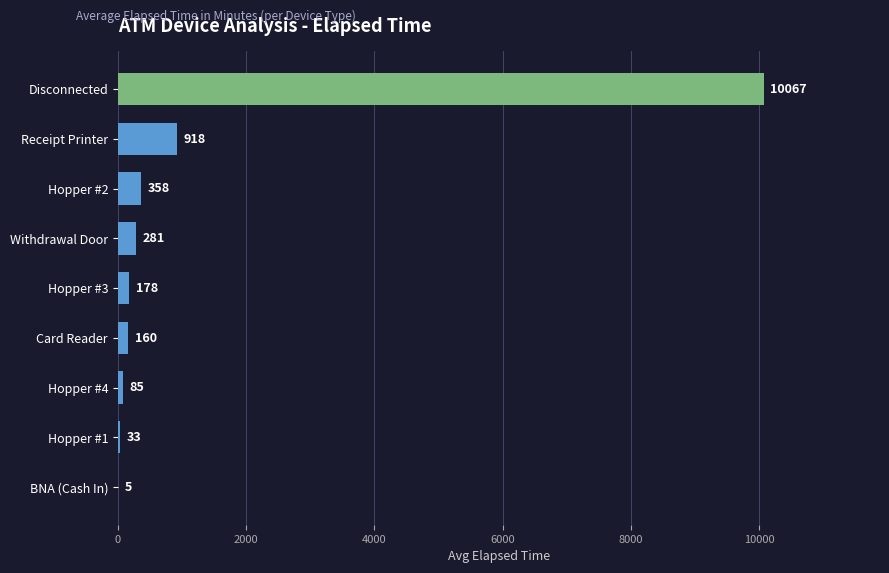

What is the change in value from Hopper #3 to Card Reader?

-18